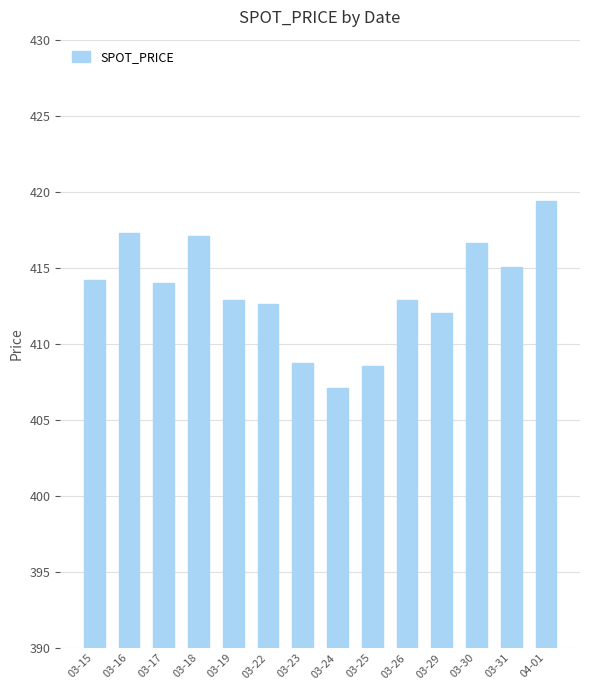

Which label corresponds to the largest value in the chart?

04-01